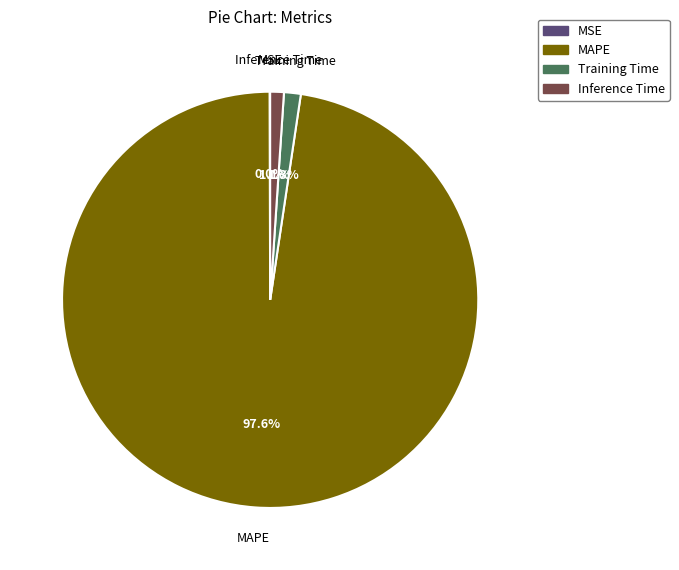

To the nearest percent, what portion does Training Time represent?

1%